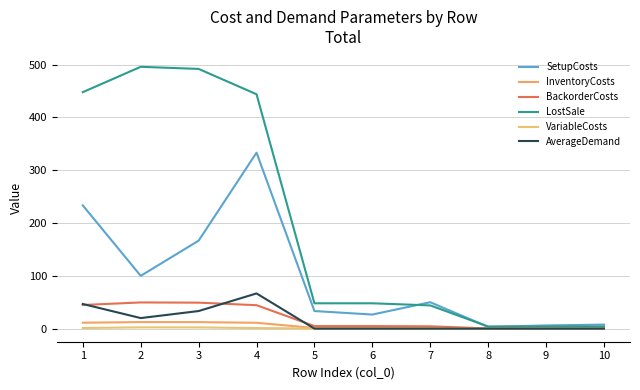

Between 9 and 2, which is larger?

2